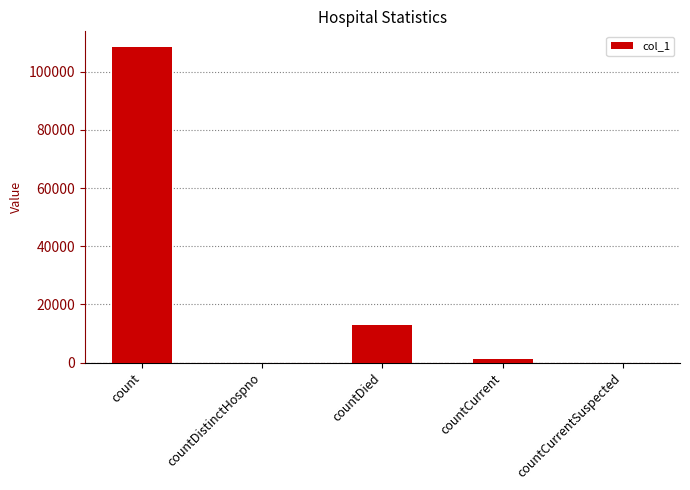

What is the sum of all values?

122651